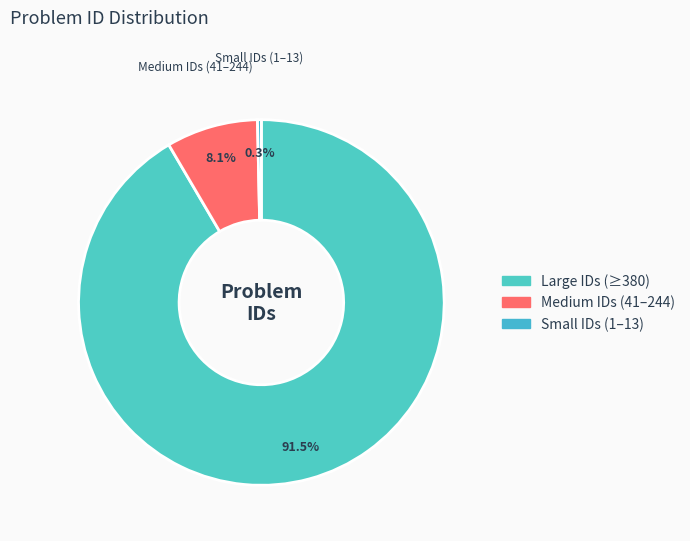

Which category has the biggest portion of the pie?

Large IDs (≥380)